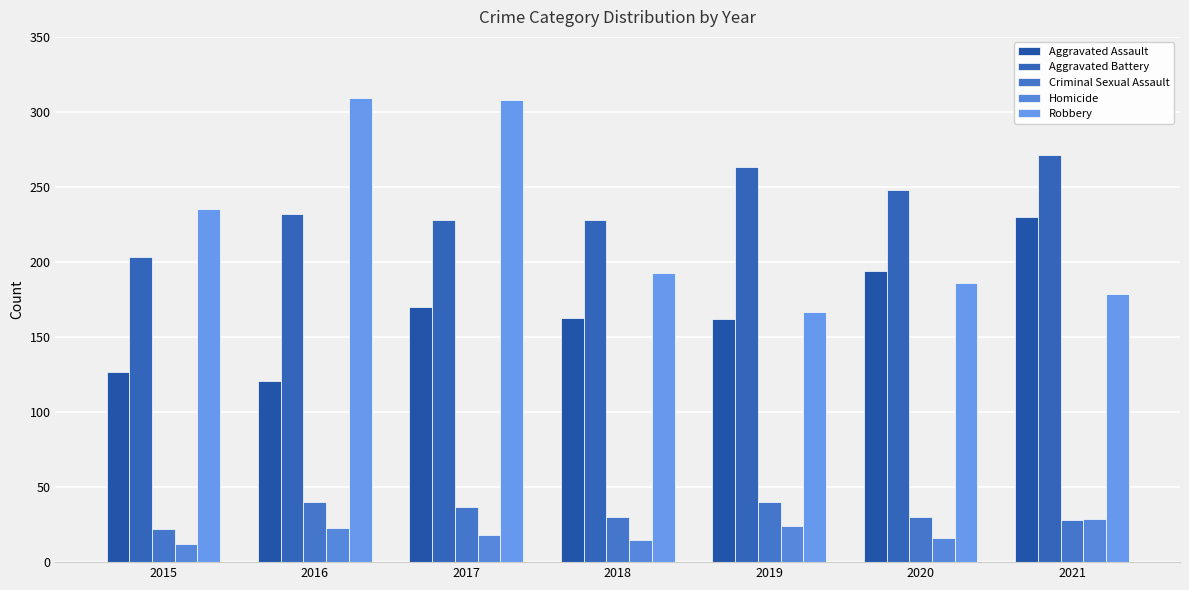

True or false: Aggravated Battery has a value of 179 at 2021.

False